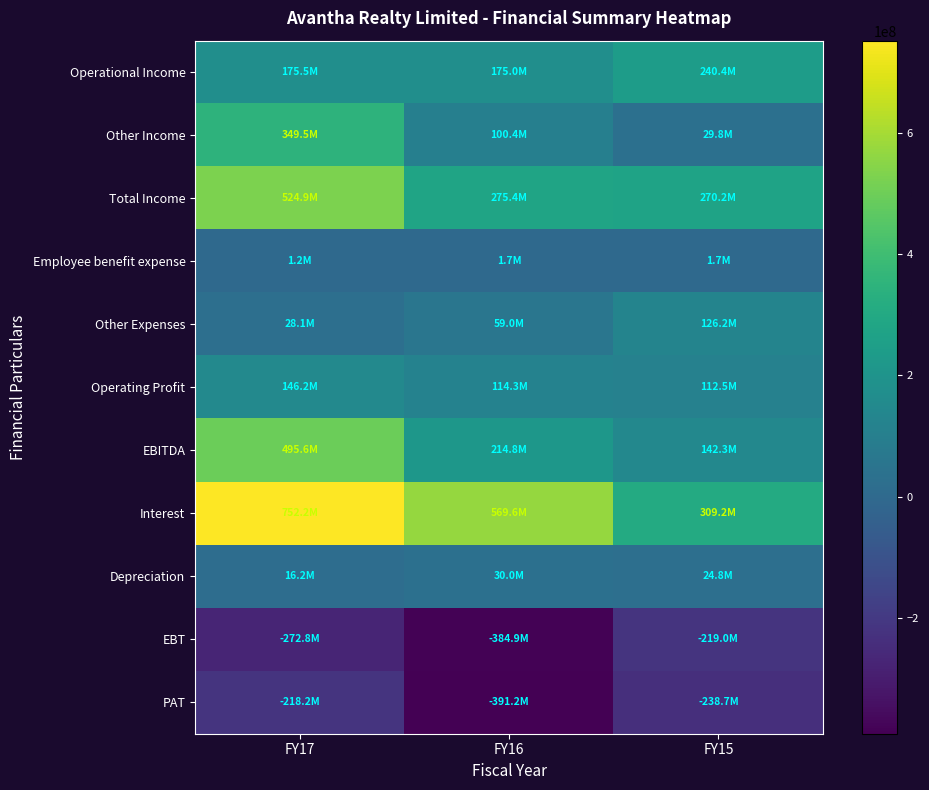

Reading left to right, extract all data points from this chart.

Operational Income: FY17=175484870	FY16=174968060	FY15=240393568
Other Income: FY17=349461703	FY16=100442482	FY15=29799588
Total Income: FY17=524946573	FY16=275410542	FY15=270193156
Employee benefit expense: FY17=1242017	FY16=1682730	FY15=1693139
Other Expenses: FY17=28059929	FY16=58966104	FY15=126208848
Operating Profit: FY17=146182924	FY16=114319226	FY15=112491581
EBITDA: FY17=495644627	FY16=214761708	FY15=142291169
Interest: FY17=752213093	FY16=569639105	FY15=309211574
Depreciation: FY17=16235362	FY16=29977784	FY15=24766995
EBT: FY17=-272790157	FY16=-384855181	FY15=-218966917
PAT: FY17=-218244297	FY16=-391196585	FY15=-238703290